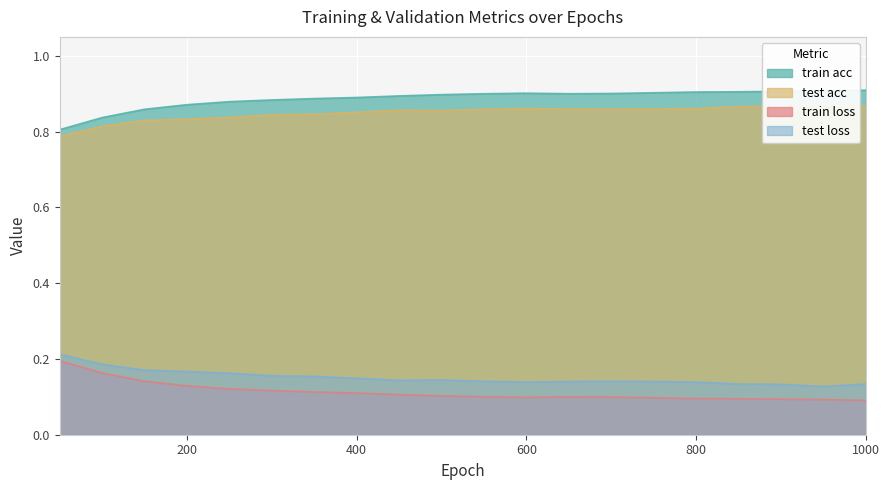

What is the sum of all train acc values?

17.7